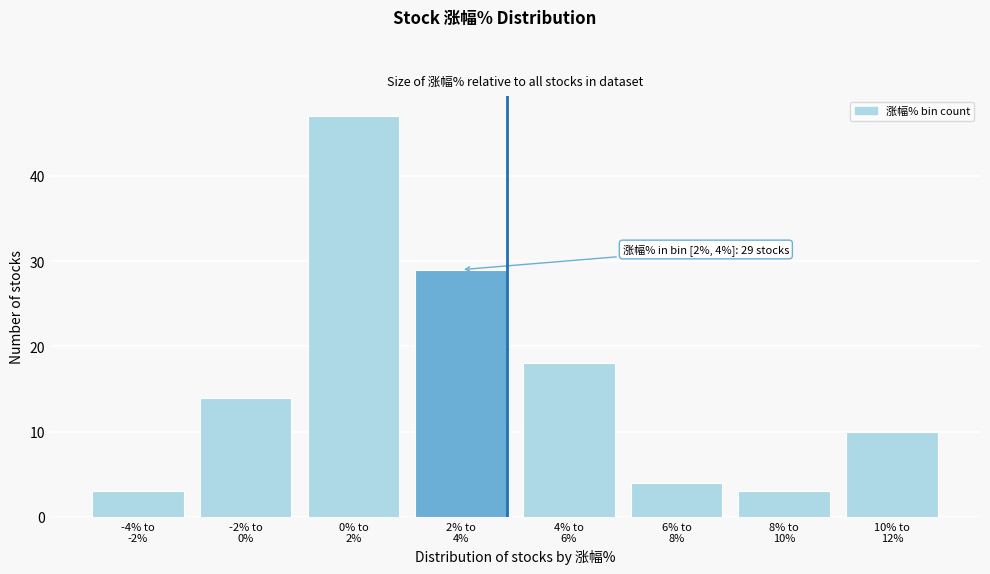

Reading left to right, list all the values displayed in this chart.

3	14	47	29	18	4	3	10